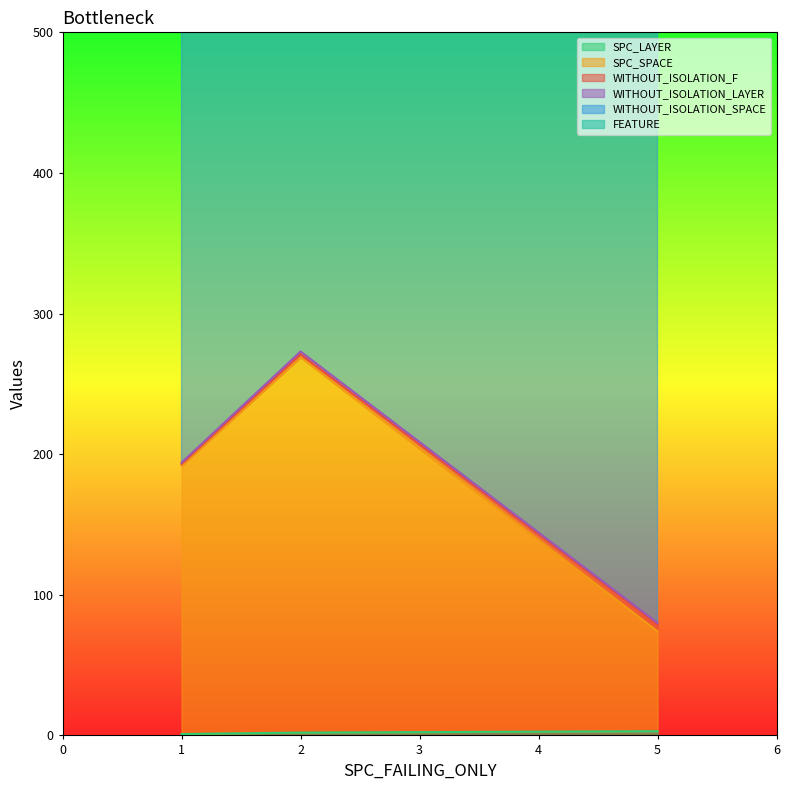

Rank the series by their maximum value, from lowest to highest.

WITHOUT_ISOLATION_LAYER, SPC_LAYER, WITHOUT_ISOLATION_F, FEATURE, SPC_SPACE, WITHOUT_ISOLATION_SPACE